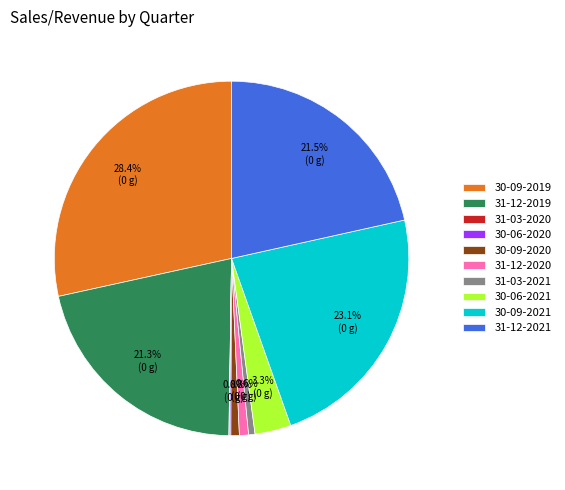

Is there any slice that represents more than half of the pie?

No